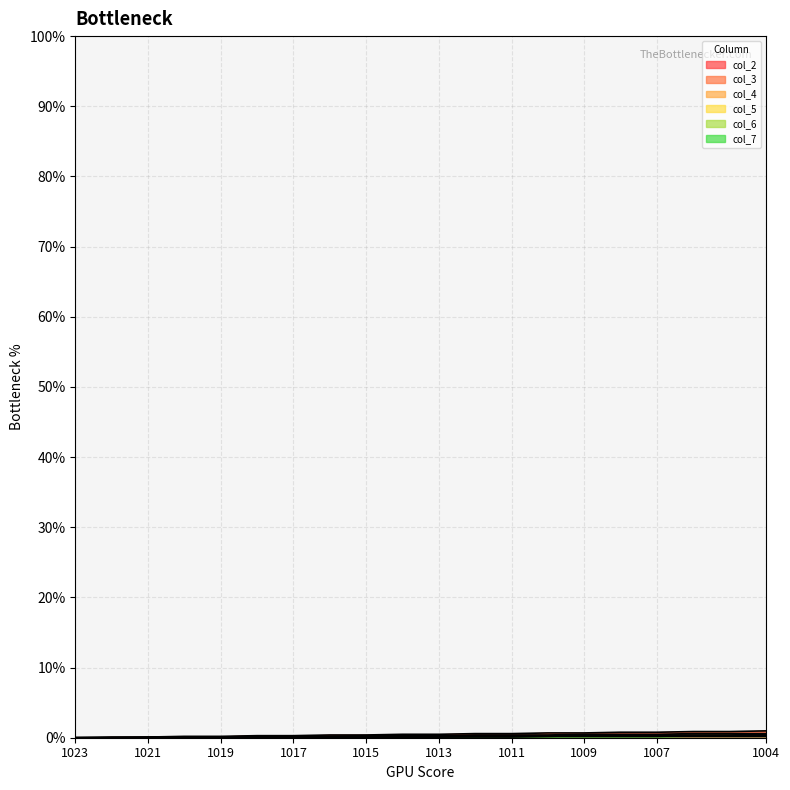

Which has a higher value, 1016 or 1020?

1016